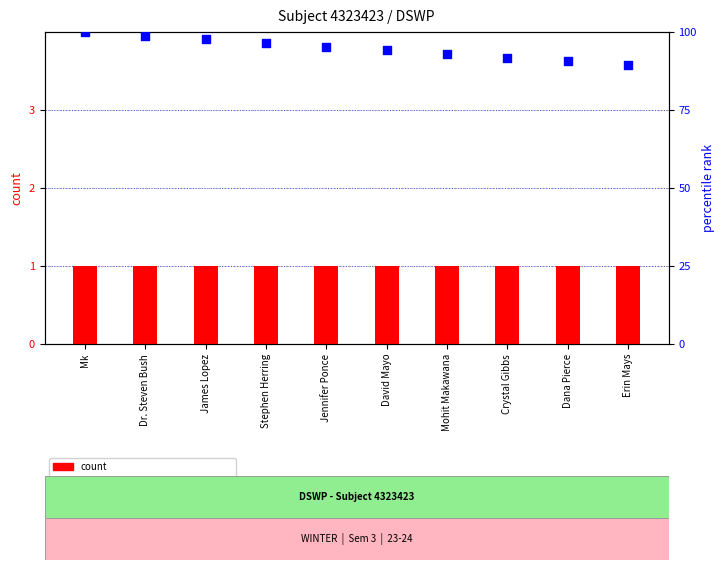

What is the total value across all series at Mk?

101.0